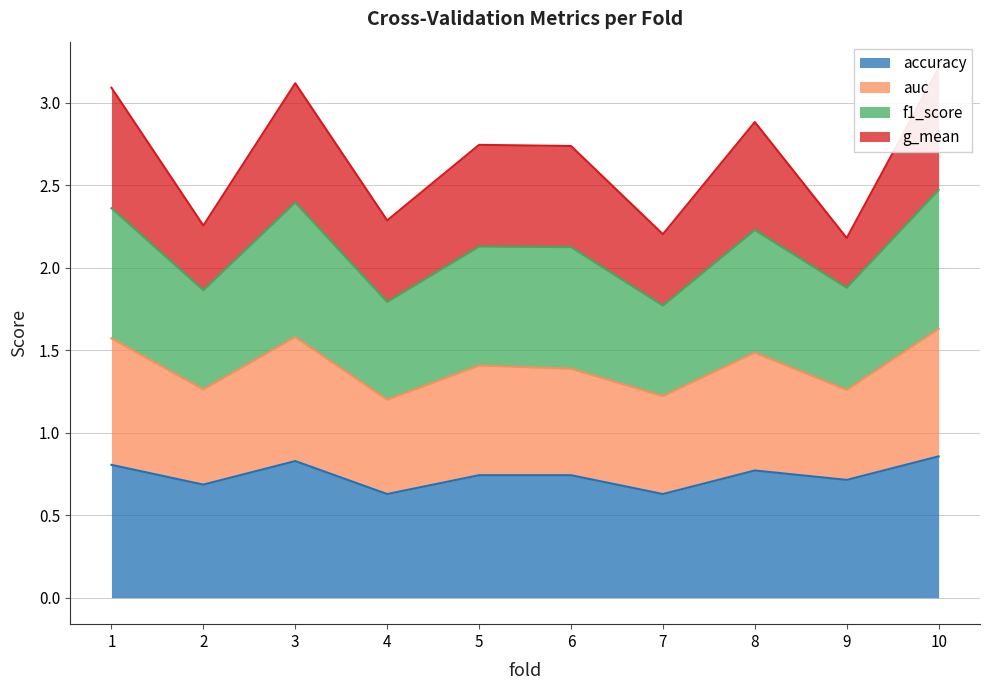

True or false: accuracy and f1_score cross at least once.

False